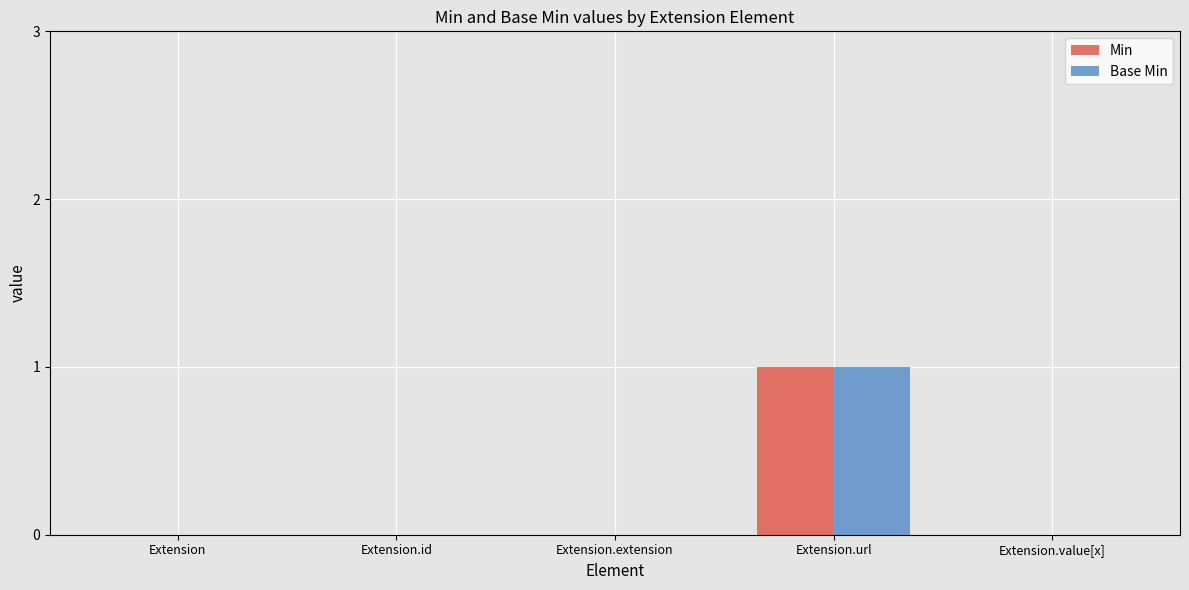

What are all the series names shown in the legend?

Min, Base Min